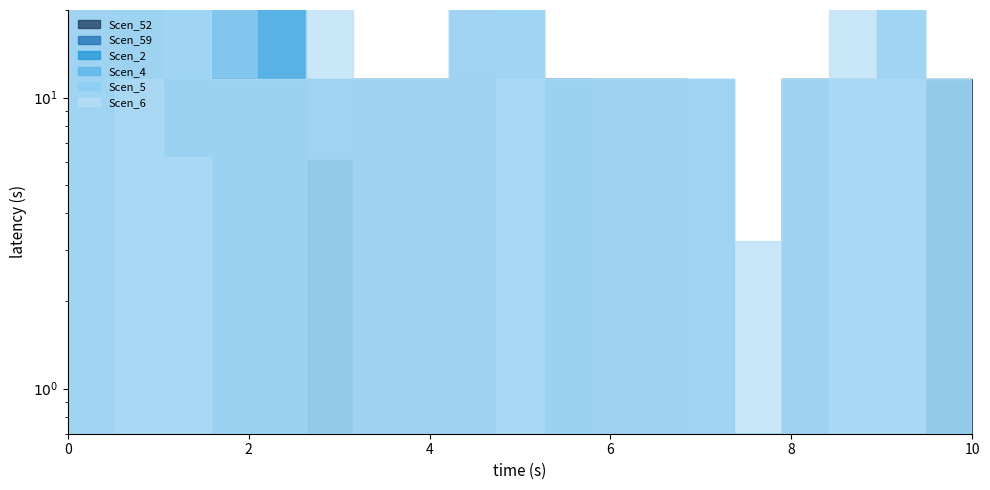

What is the difference between the maximum and minimum values in the Scen_59 series?

119.3